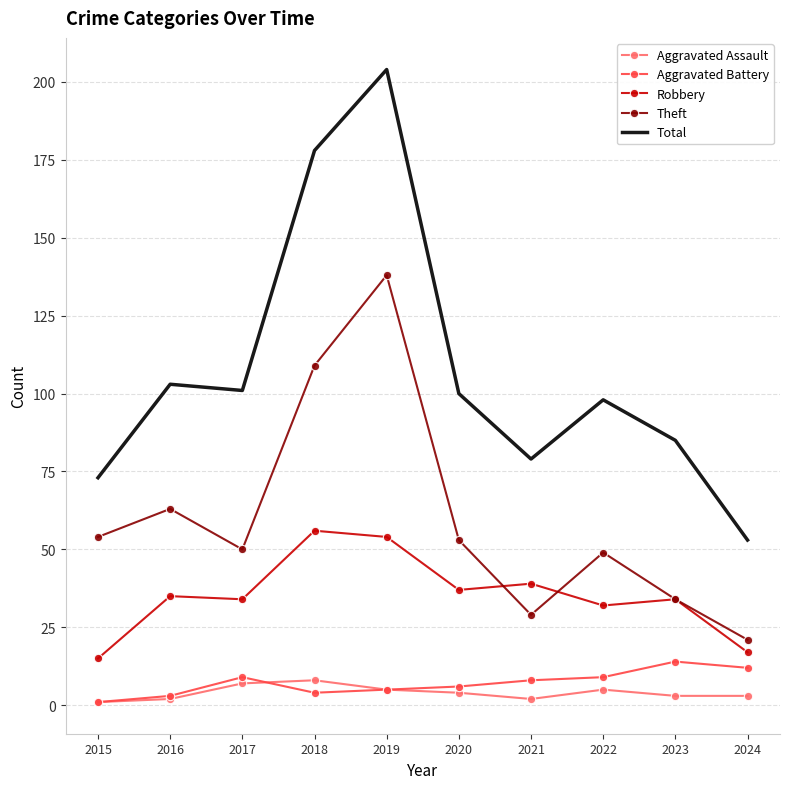

Reading left to right, transcribe all the data shown in this chart.

Aggravated Assault: 1	2	7	8	5	4	2	5	3	3
Aggravated Battery: 1	3	9	4	5	6	8	9	14	12
Robbery: 15	35	34	56	54	37	39	32	34	17
Theft: 54	63	50	109	138	53	29	49	34	21
Total: 73	103	101	178	204	100	79	98	85	53